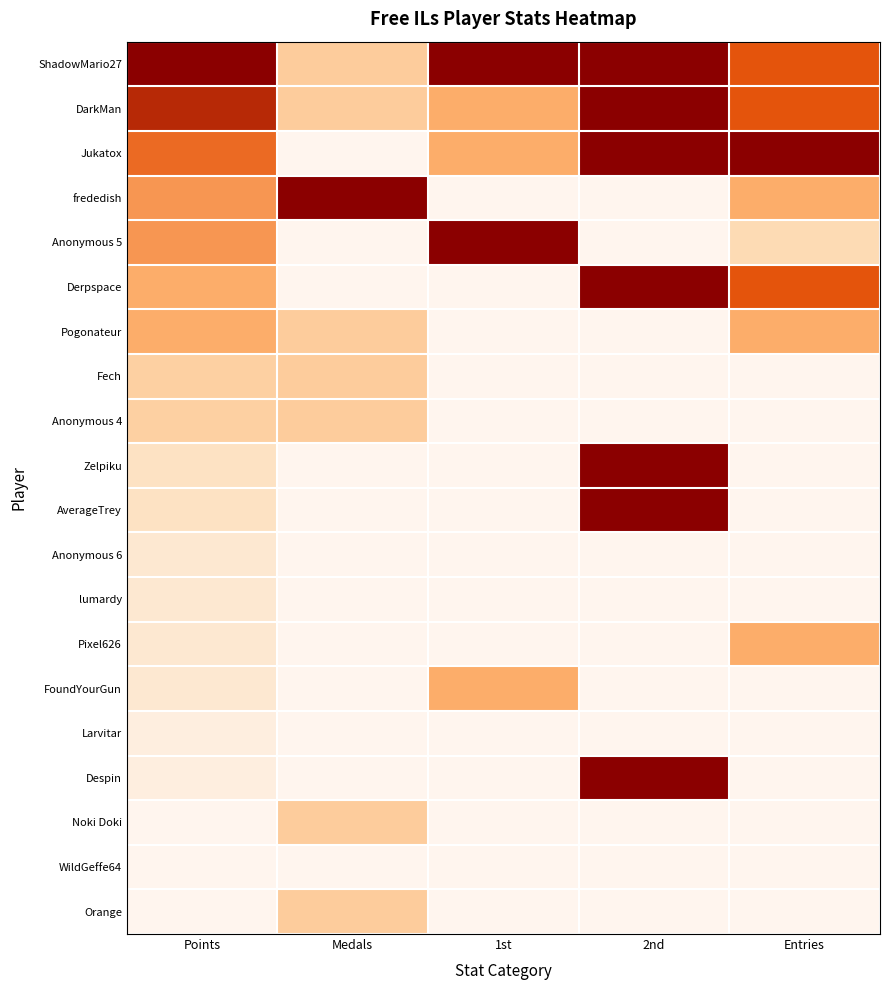

At how many categories does at least one series exceed 0?

5